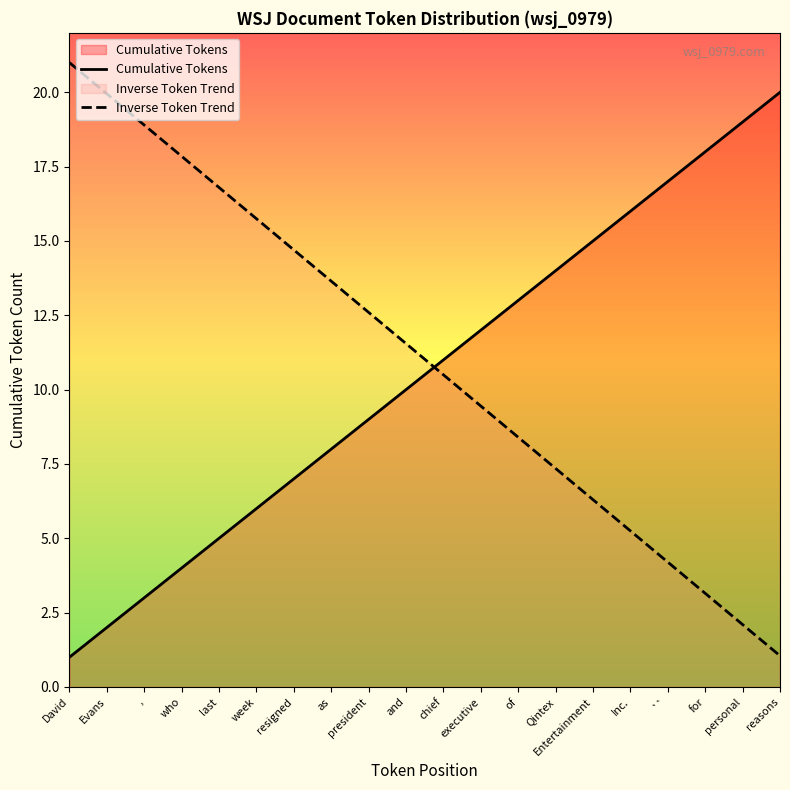

Between which two adjacent categories do Cumulative Tokens and Inverse Token Trend first intersect?

and and chief